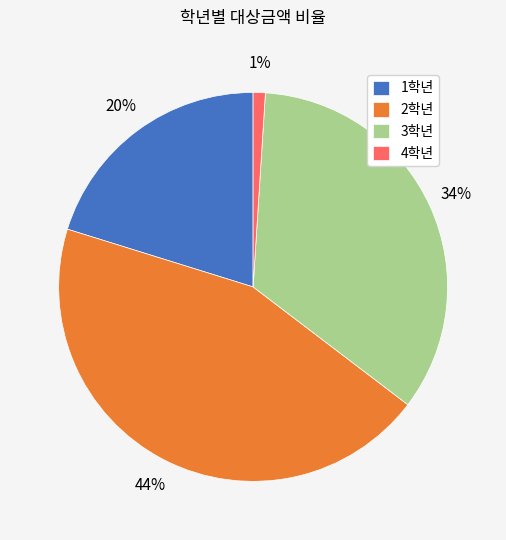

To the nearest percent, what is the difference between the 4학년 and 1학년 slice percentages?

19%